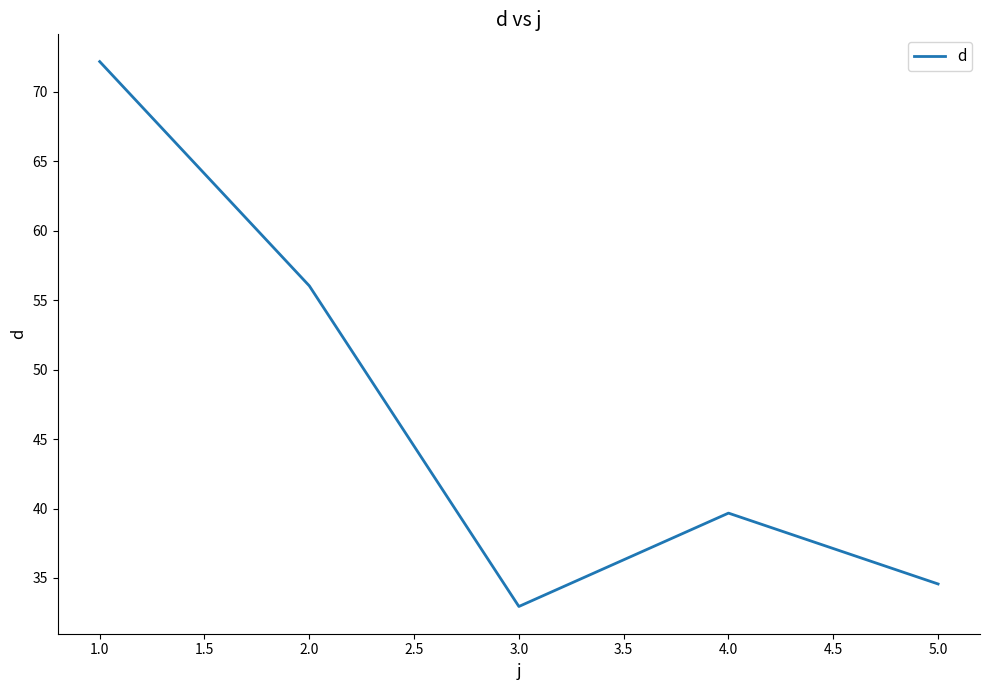

List the labels in order of value, largest first.

1.0, 2.0, 4.0, 5.0, 3.0